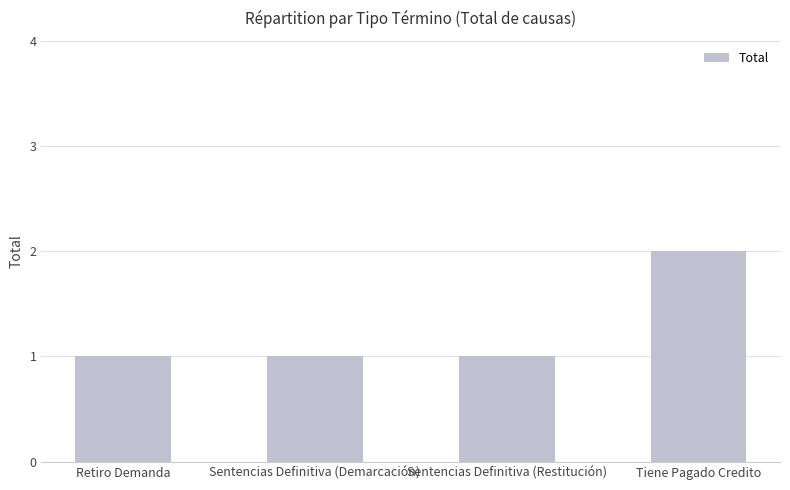

How many data points does each series have?

4